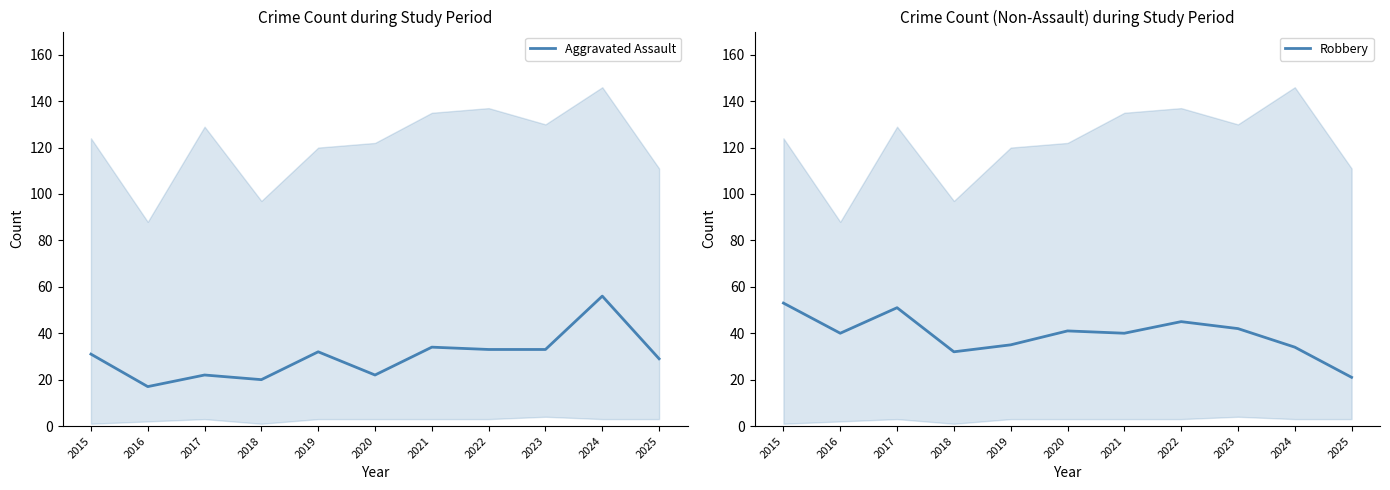

Is it true that Robbery equals 19 at 2021?

False